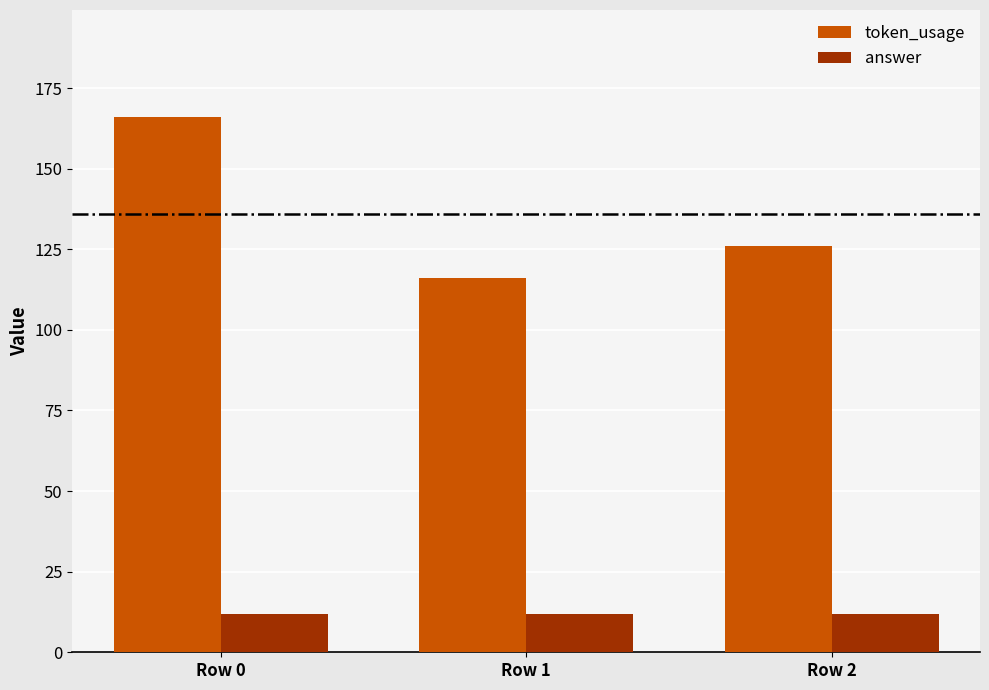

How many categories are shown in the chart?

3